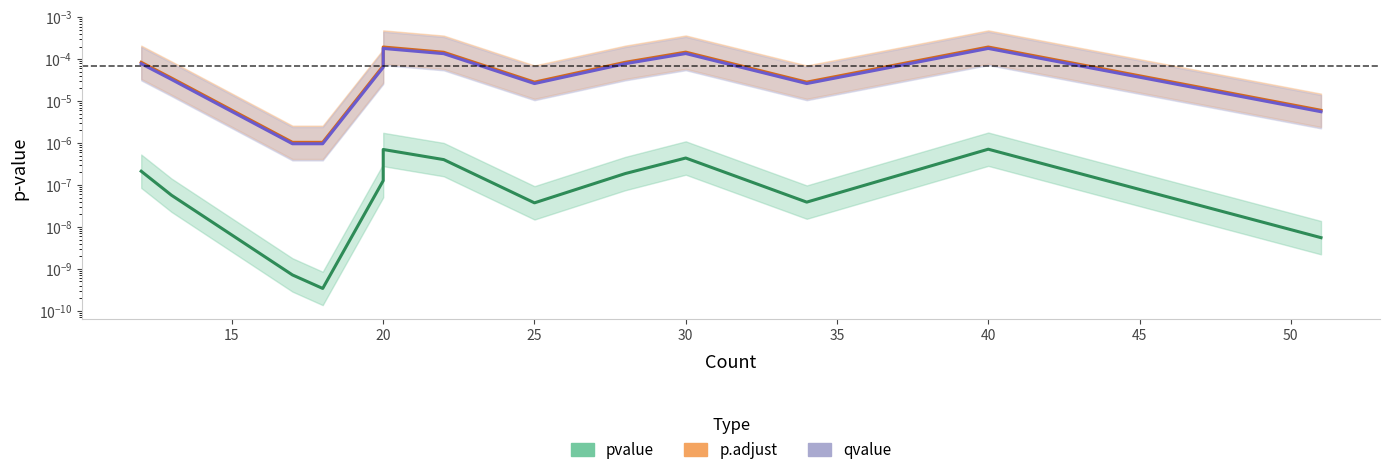

True or false: pvalue and p.adjust intersect in this chart.

False